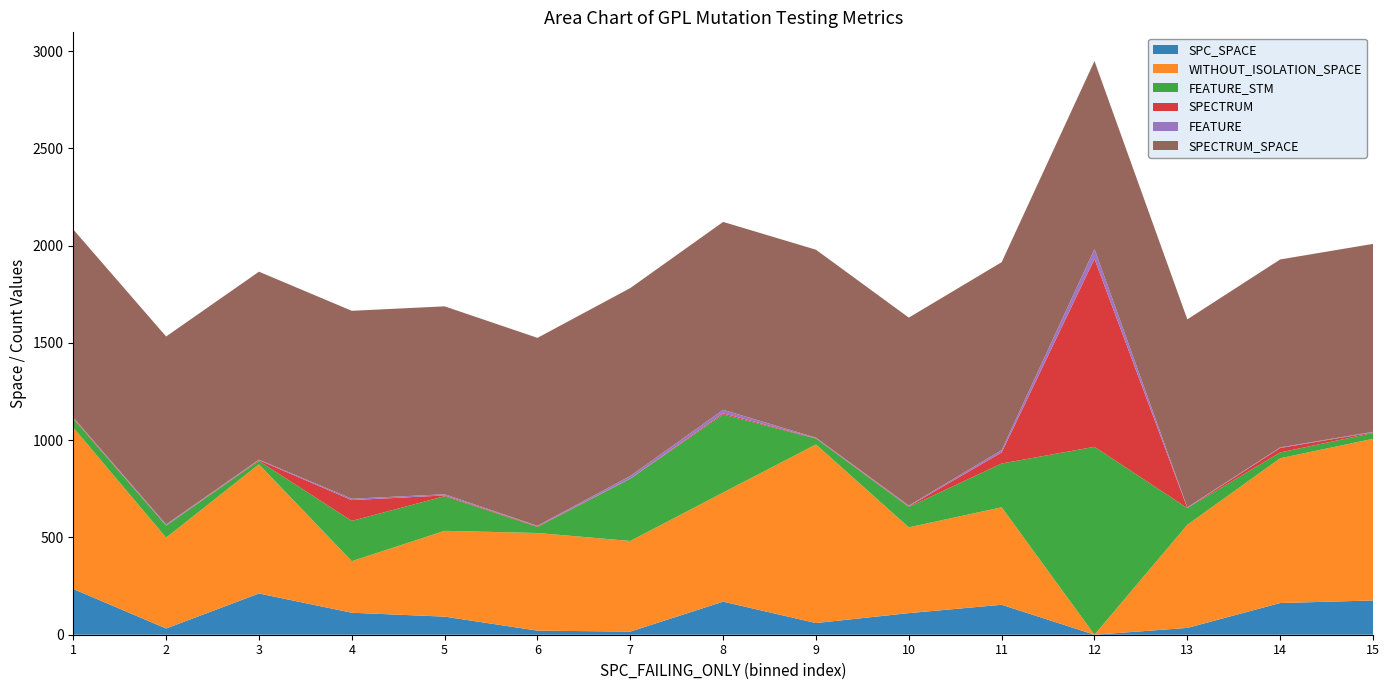

Reading right to left, what are all the values shown in this chart?

SPC_SPACE: 176	163	35	0	154	111	60	170	16	21	93	113	212	32	235
WITHOUT_ISOLATION_SPACE: 831	744	530	0	501	441	918	561	466	502	441	265	664	467	830
FEATURE_STM: 30	30	86	966	225	105	30	401	320	31	178	207	17	62	45
SPECTRUM: 3	23	1	966	57	3	2	6	1	3	4	107	4	1	4
FEATURE: 3	3	3	51	12	4	3	18	13	3	6	7	3	5	3
SPECTRUM_SPACE: 966	966	966	966	966	966	966	966	966	966	966	966	966	966	966